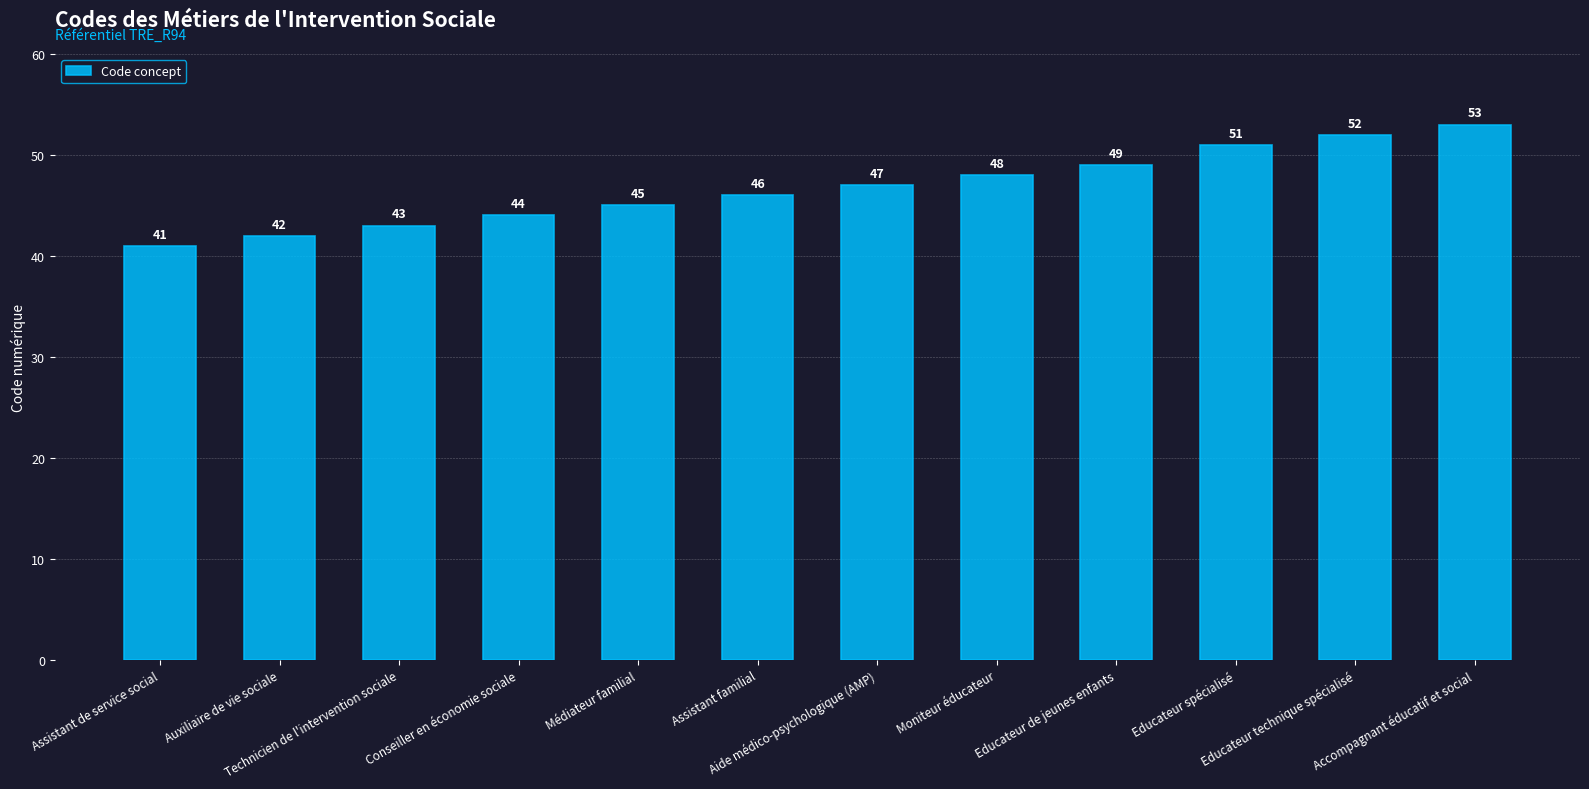

What is the sum of all values?

561